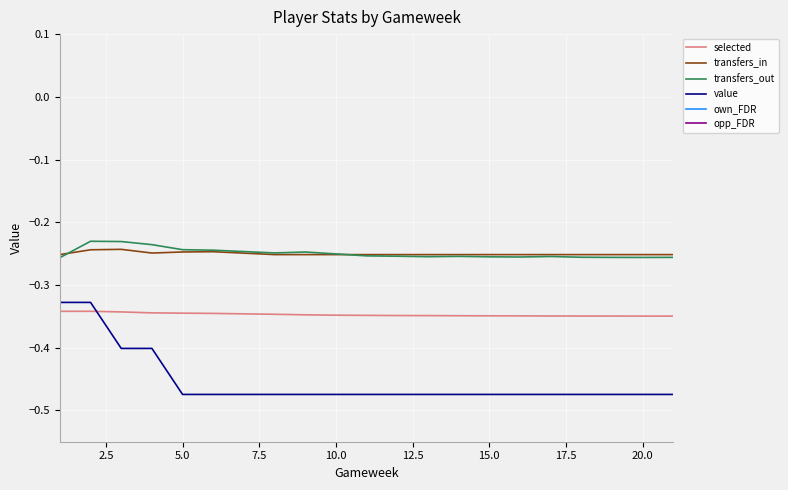

True or false: selected has a value of -0.5 at 15.0.

False